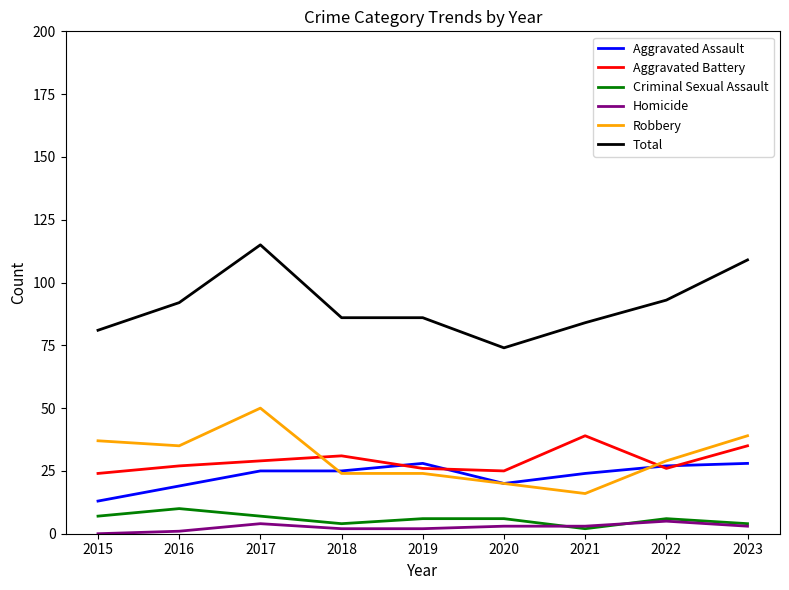

How many lines are shown in the chart?

6